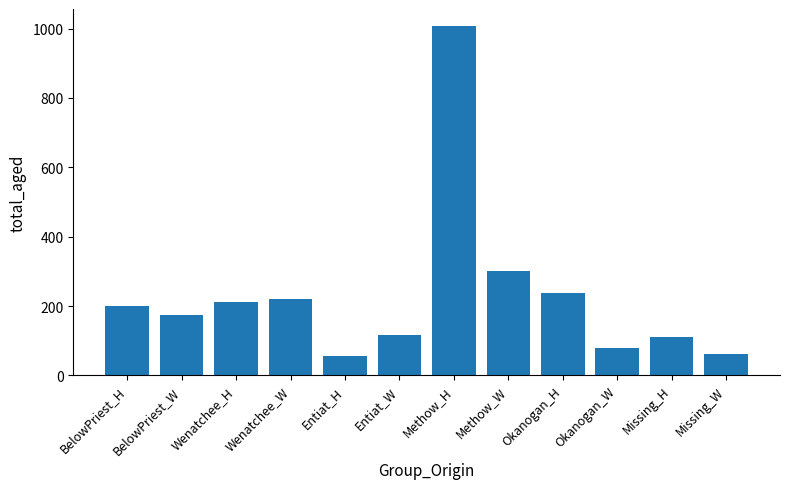

Which label corresponds to the largest value in the chart?

Methow_H